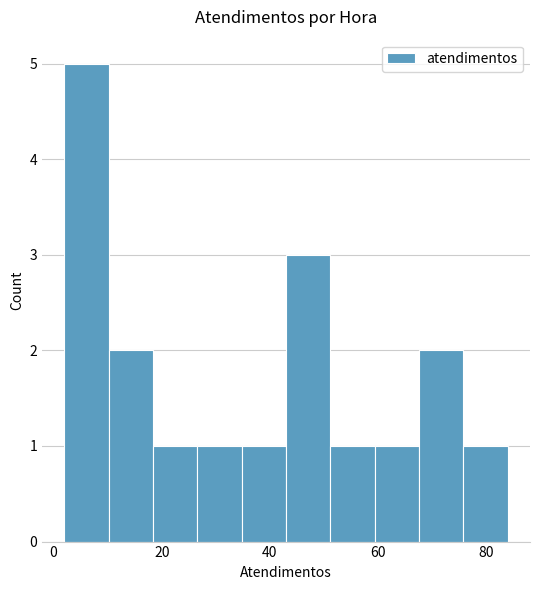

Reading left to right, list every bar in this chart as the range it spans on the x-axis followed by its height. Neither the bar edges nor the heights are printed on the chart, so give them approximately, as read against the axes.

2.0 to 10.2: 5
10.2 to 18.4: 2
18.4 to 26.6: 1
26.6 to 34.8: 1
34.8 to 43.0: 1
43.0 to 51.2: 3
51.2 to 59.4: 1
59.4 to 67.6: 1
67.6 to 75.8: 2
75.8 to 84.0: 1